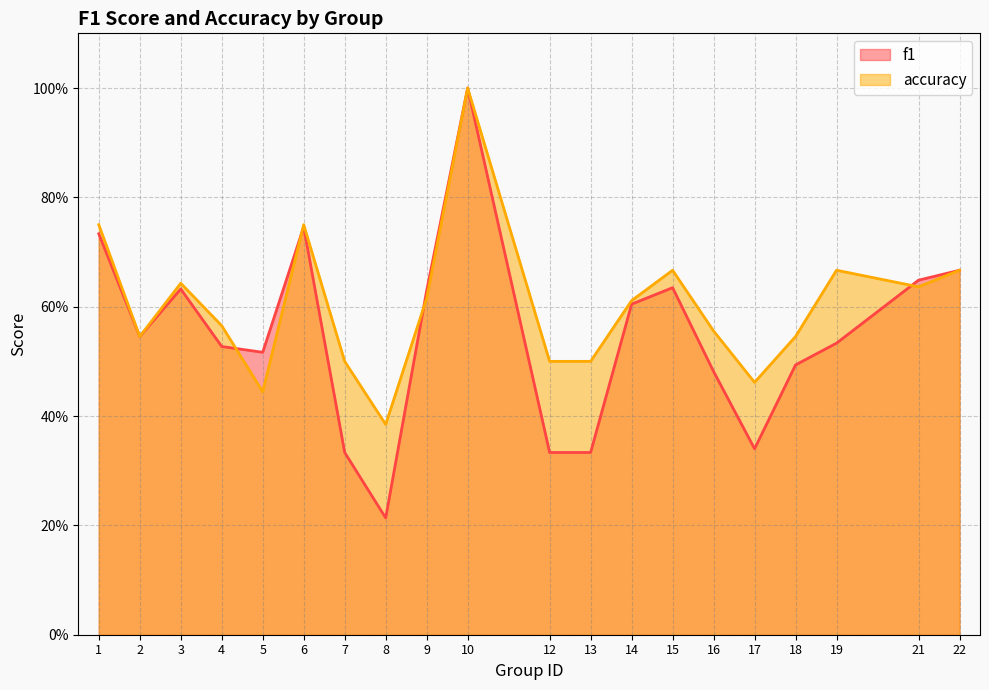

What is the minimum value shown in the chart?

0.2